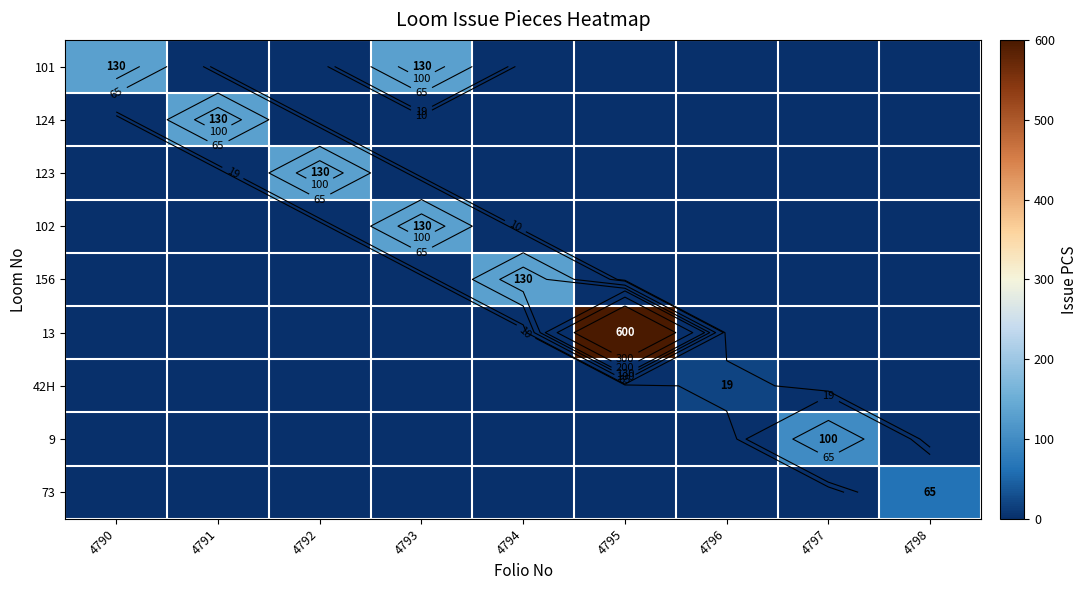

True or false: 13 has a value of 352 at 4797.

False